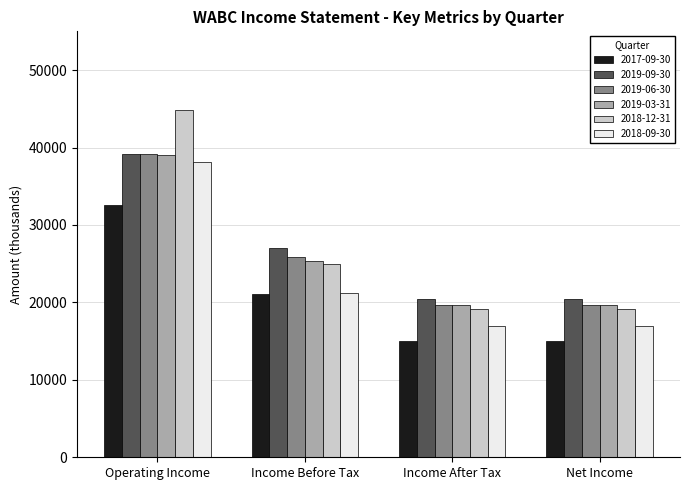

What is the value of the 2019-06-30 bar at the 2nd from the left?

25900